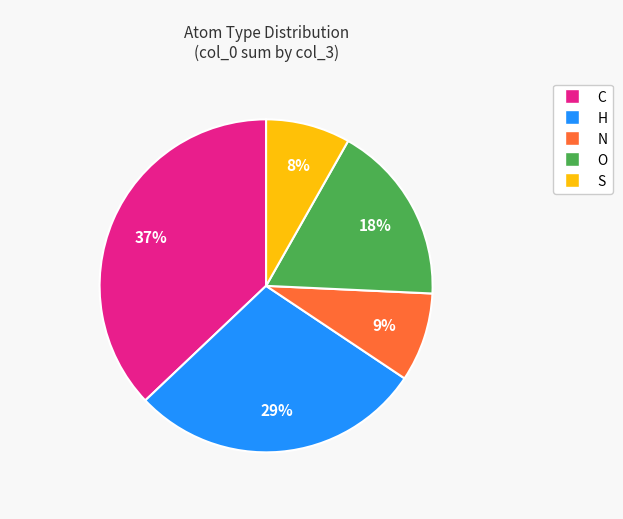

To the nearest percent, what portion does S represent?

8%